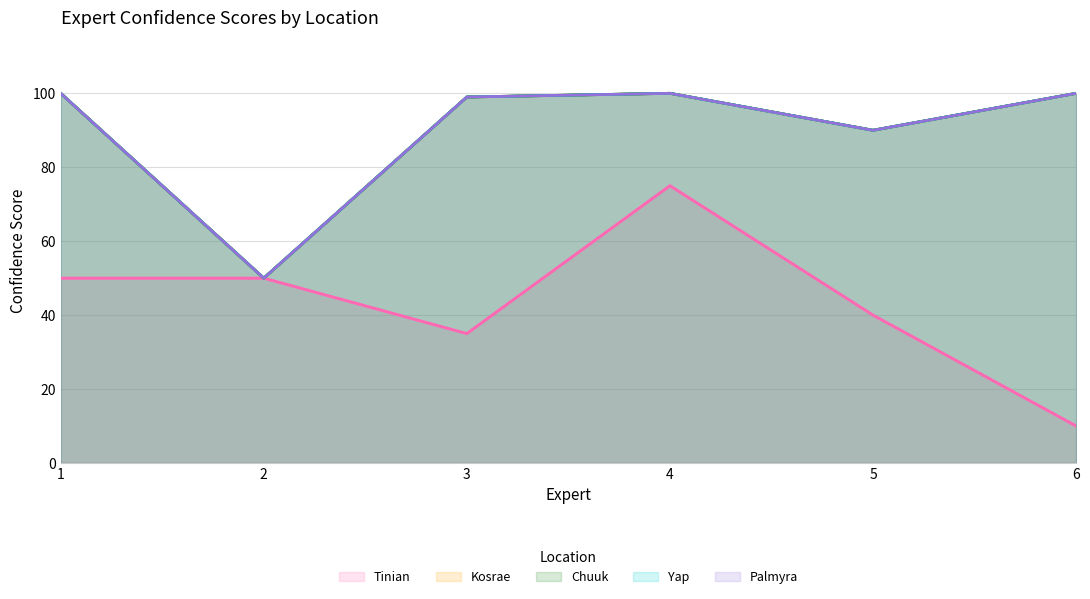

What is the sum of all Yap values?

539